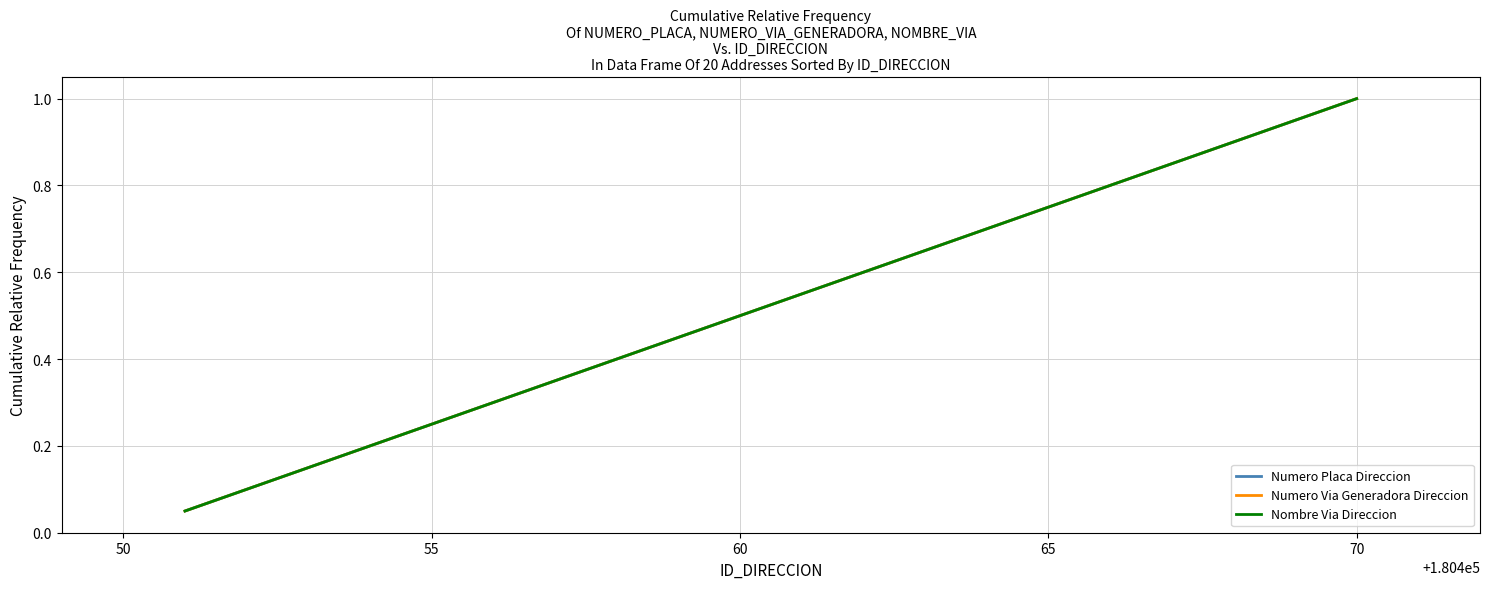

Is this an area chart (filled region under the line)?

No